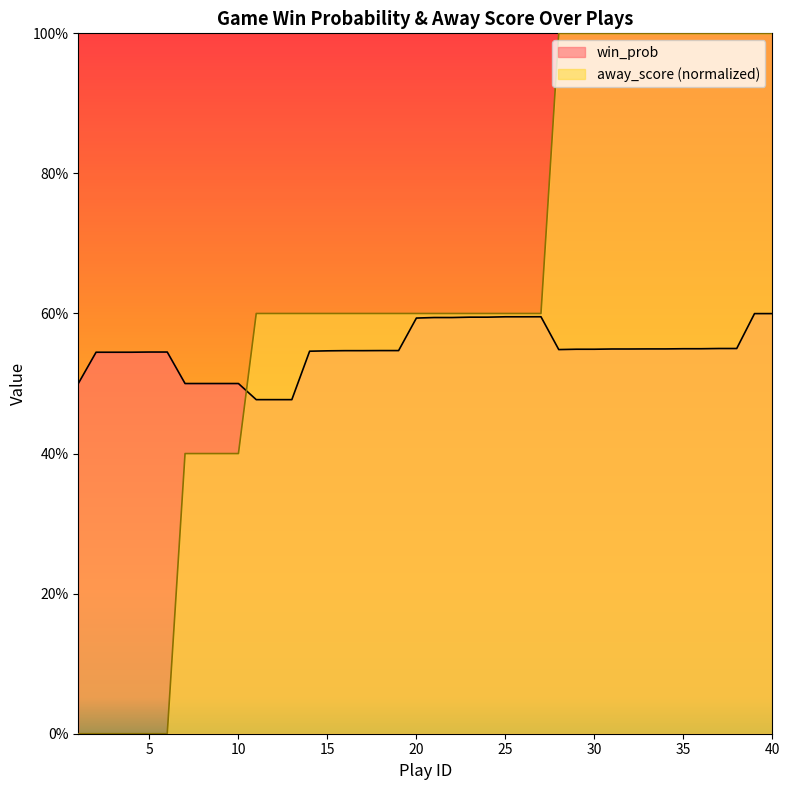

Which category has the lowest value in the win_prob series?

11